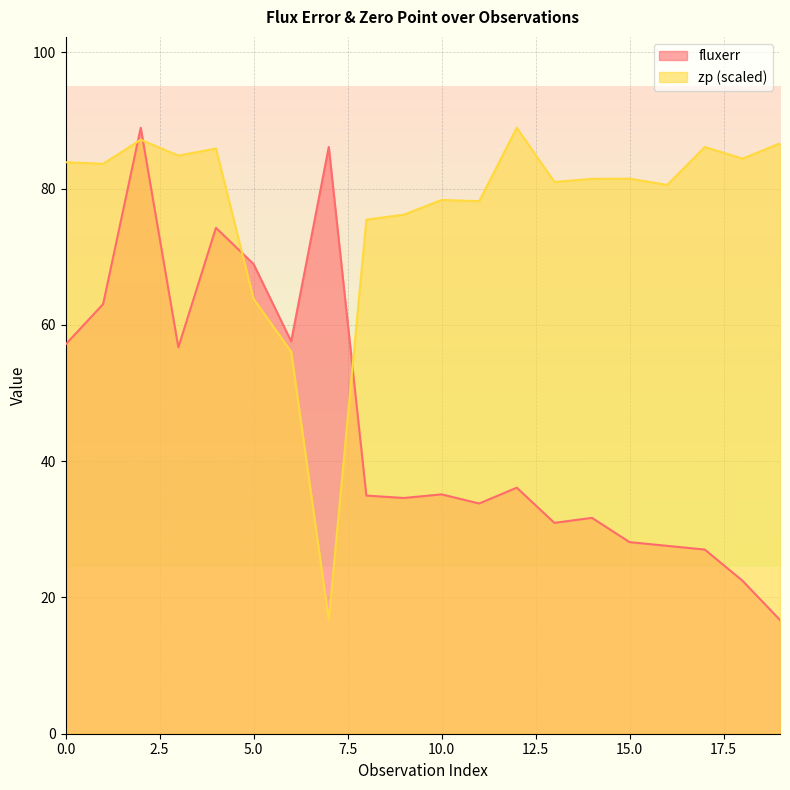

Is the value of fluxerr at 10 greater than the value of zp at 7?

Yes